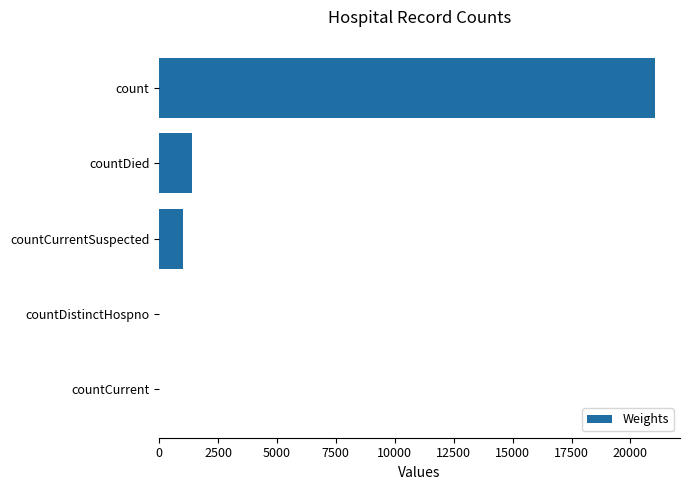

What is the greatest value displayed?

21050